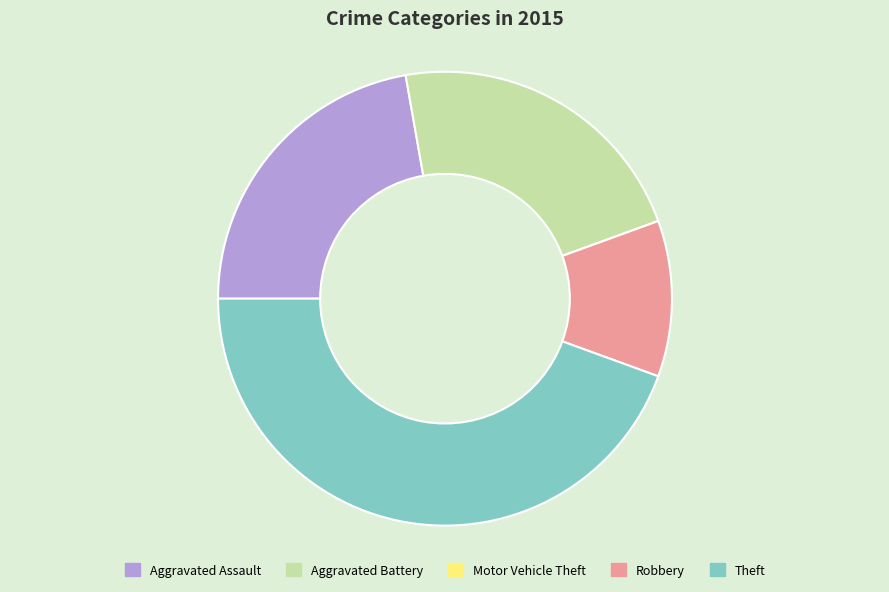

Do Robbery and Aggravated Battery together represent more than half of the pie?

No